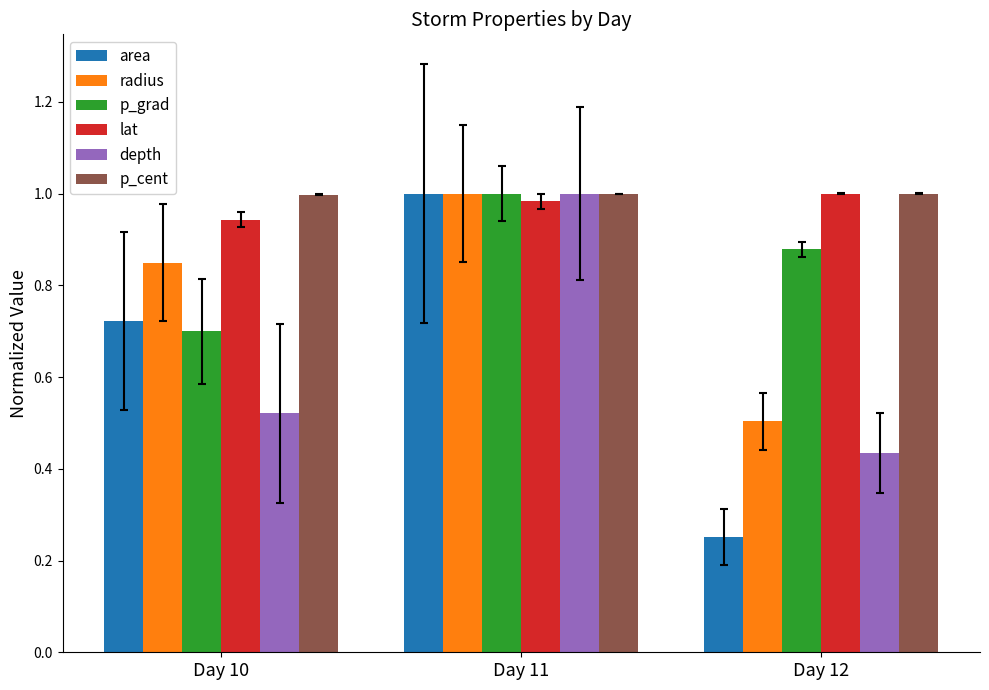

What is the total value across all series at Day 11?

6.0